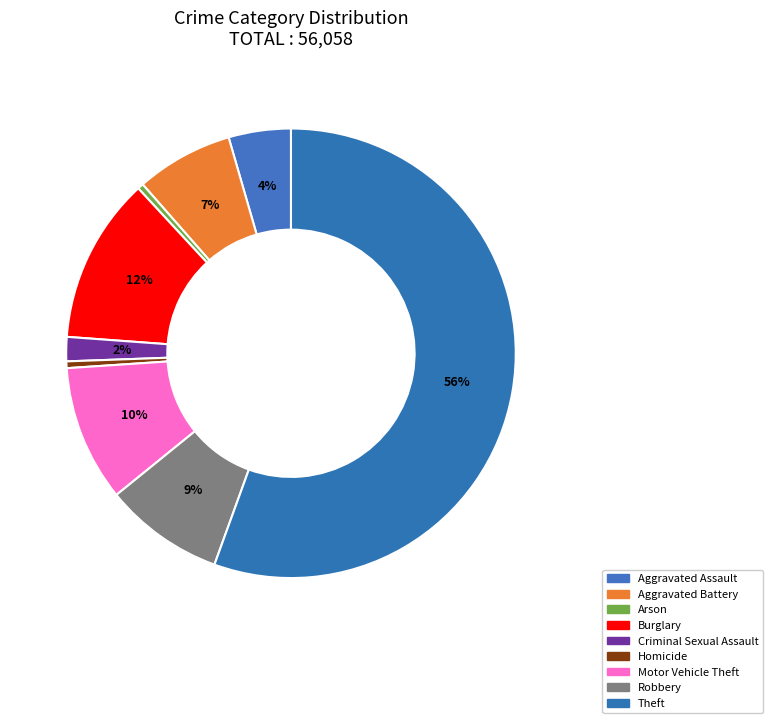

What is the ratio of the value at Aggravated Battery to the value at Robbery?

0.8